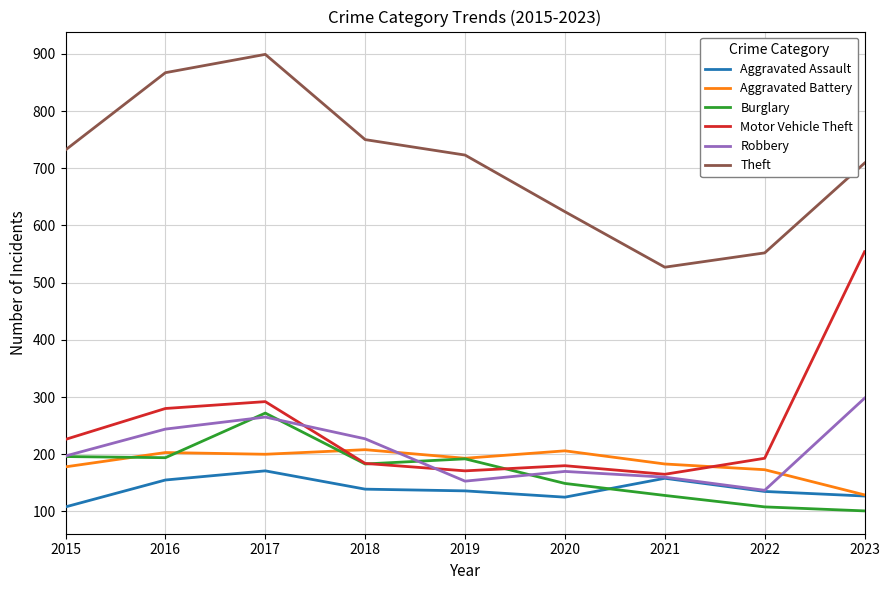

Read the Robbery value at 2022.

137